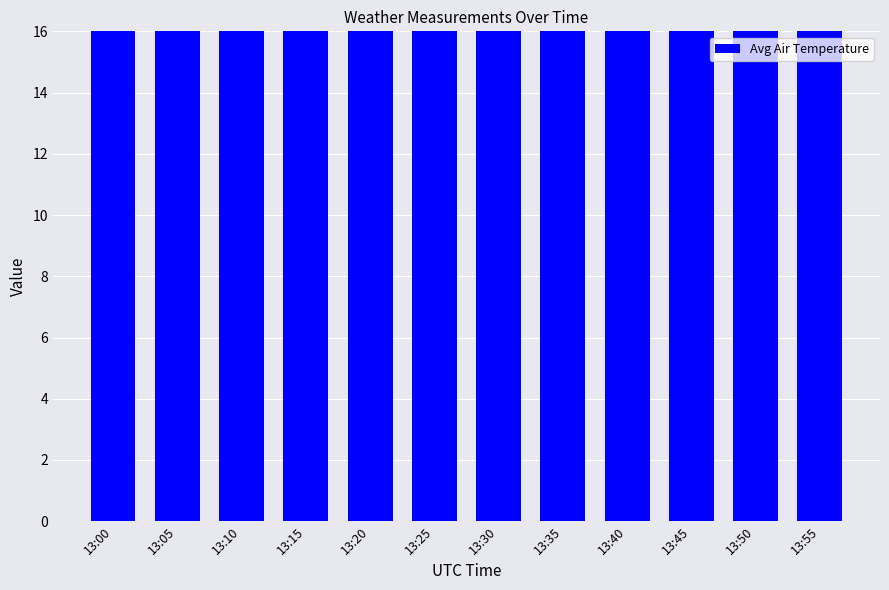

What is the difference between the second highest and second lowest values?

0.4